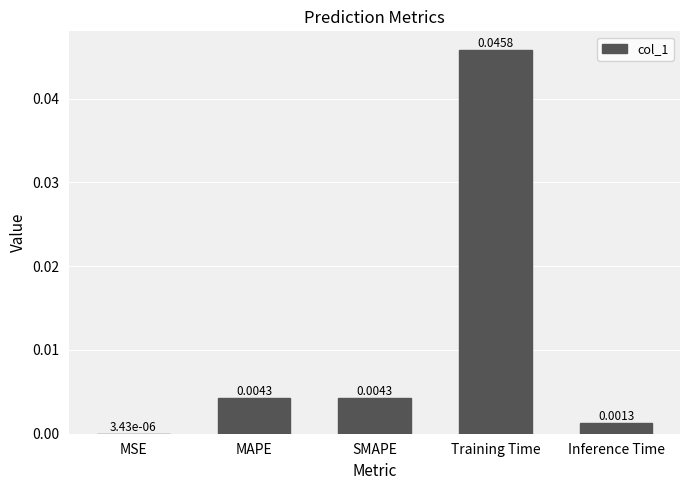

At which label is the value closest to 0?

MSE